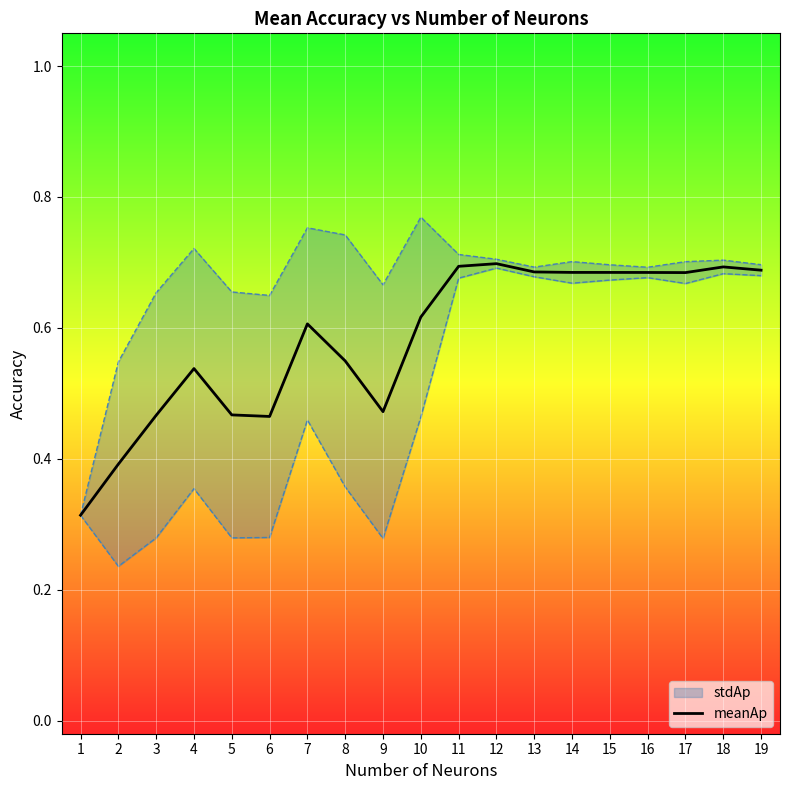

What is the difference between the maximum and second lowest values?

0.3